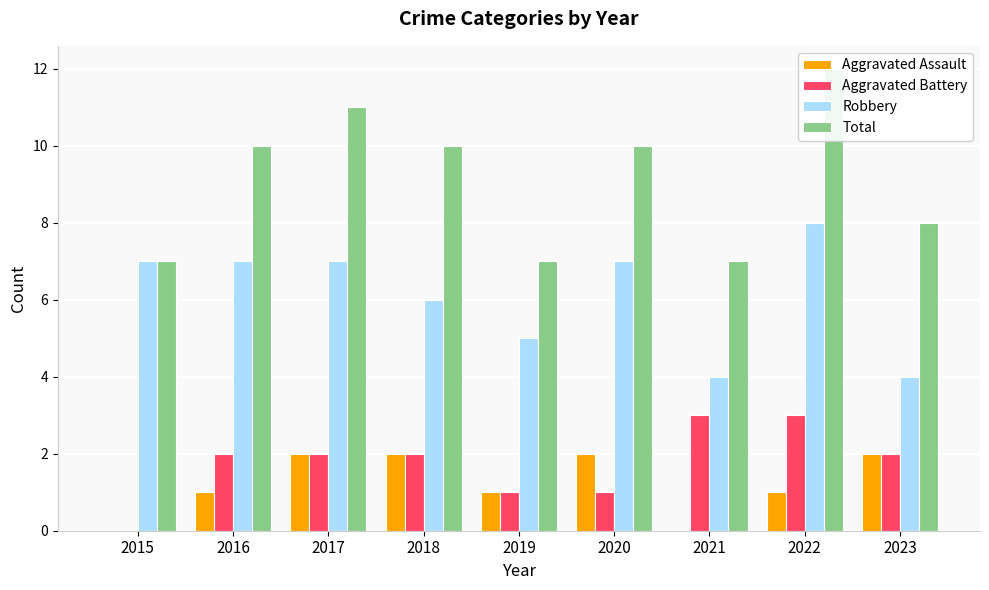

How many Aggravated Assault values are between 1 and 2?

7